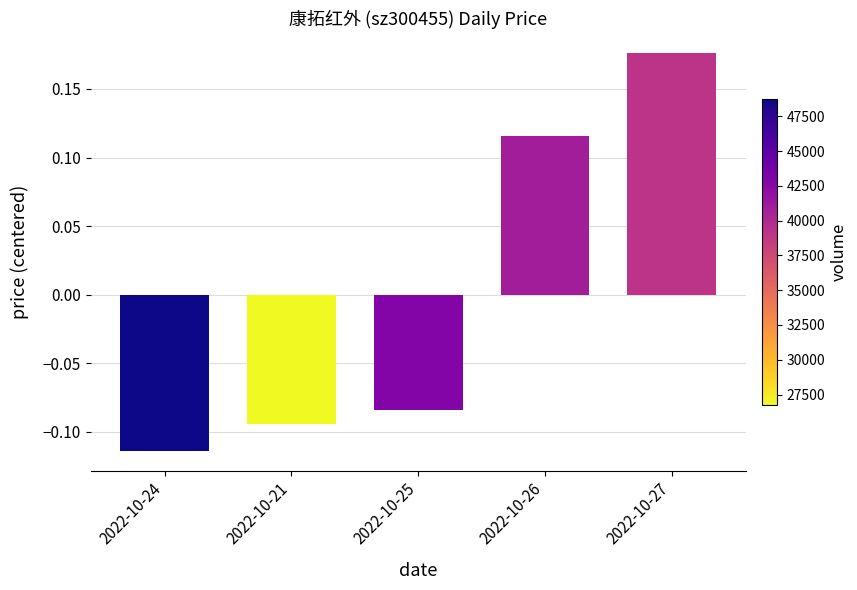

List the labels in order of value, smallest first.

2022-10-24, 2022-10-21, 2022-10-25, 2022-10-26, 2022-10-27